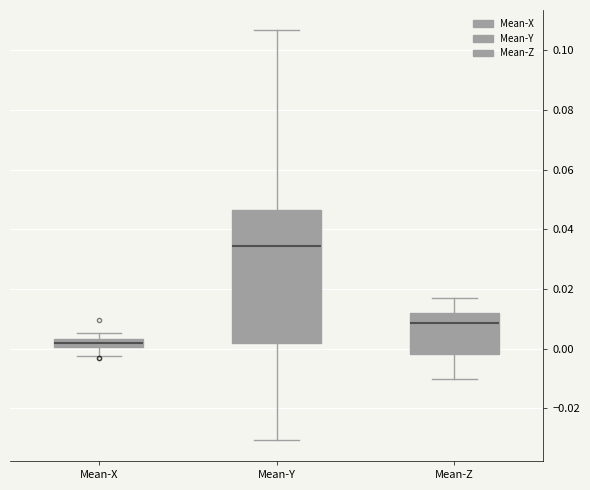

Which box is the tallest, from its lower edge to its upper edge?

Mean-Y